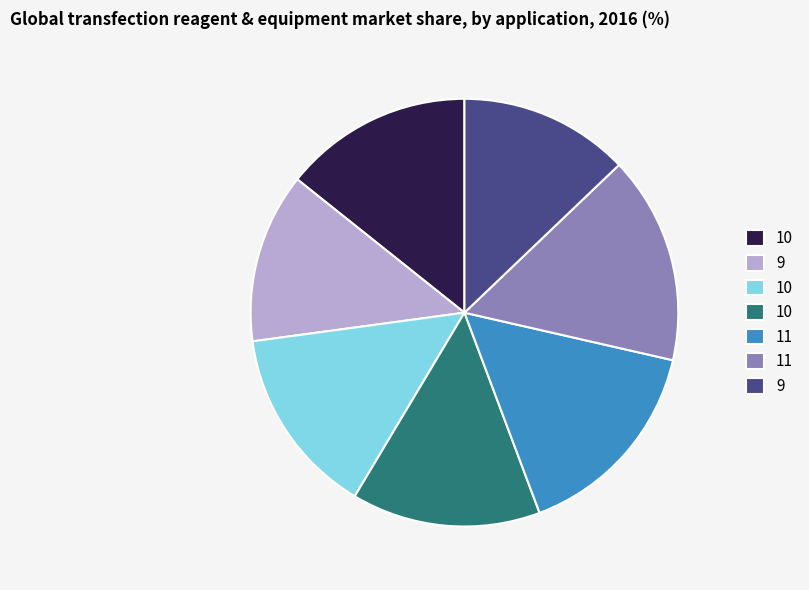

Is there any slice that represents more than half of the pie?

No